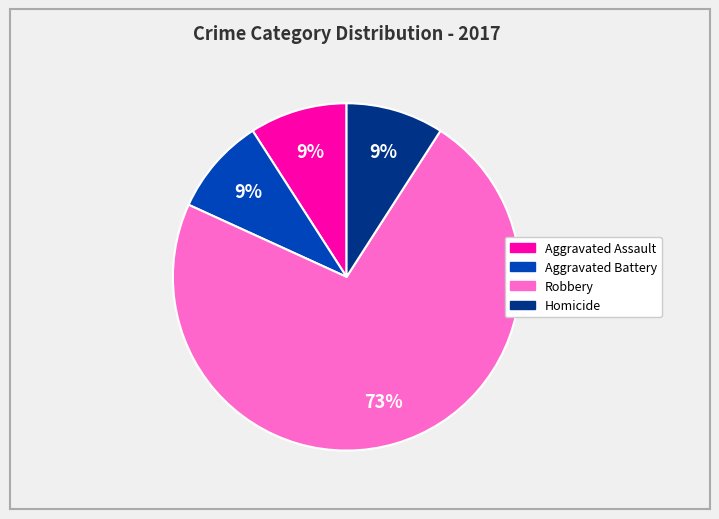

Is it true that Robbery is 73% of the pie?

True